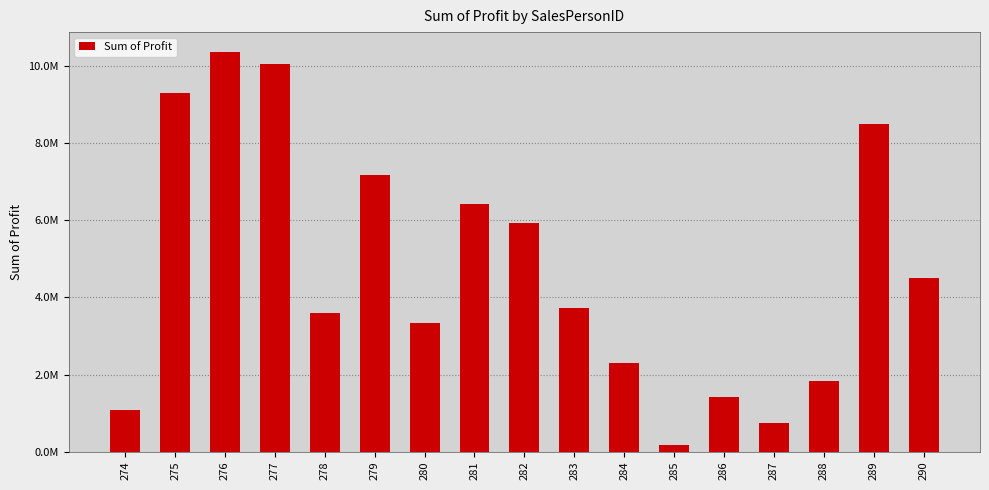

Approximately how many times larger is the value at 290 compared to 284?

2.0